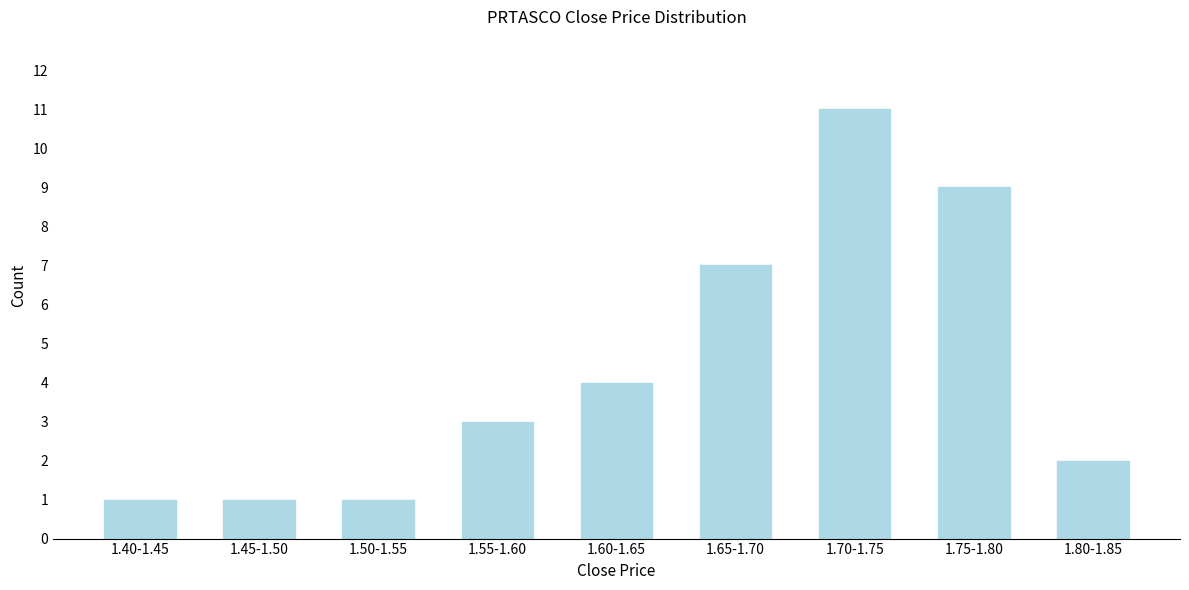

Reading left to right, extract all data points from this chart.

1	1	1	3	4	7	11	9	2